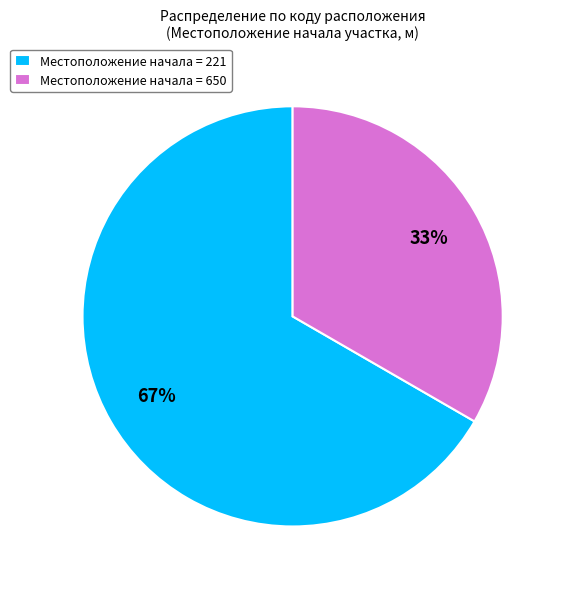

Is there any slice that represents more than half of the pie?

Yes